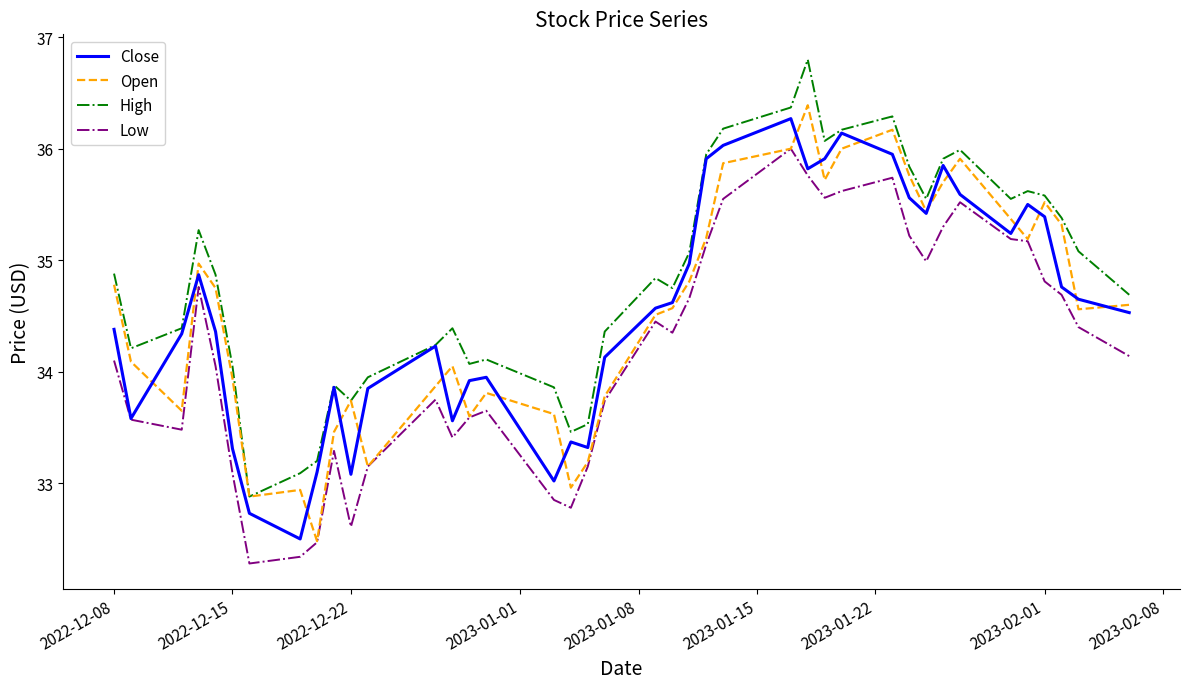

True or false: Low and High intersect in this chart.

False